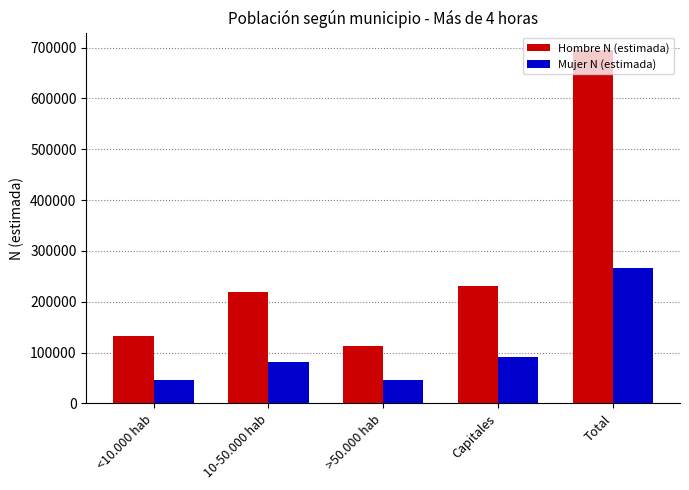

The Mujer N (estimada) series shows 81414 at 10-50.000 hab. True or false?

True